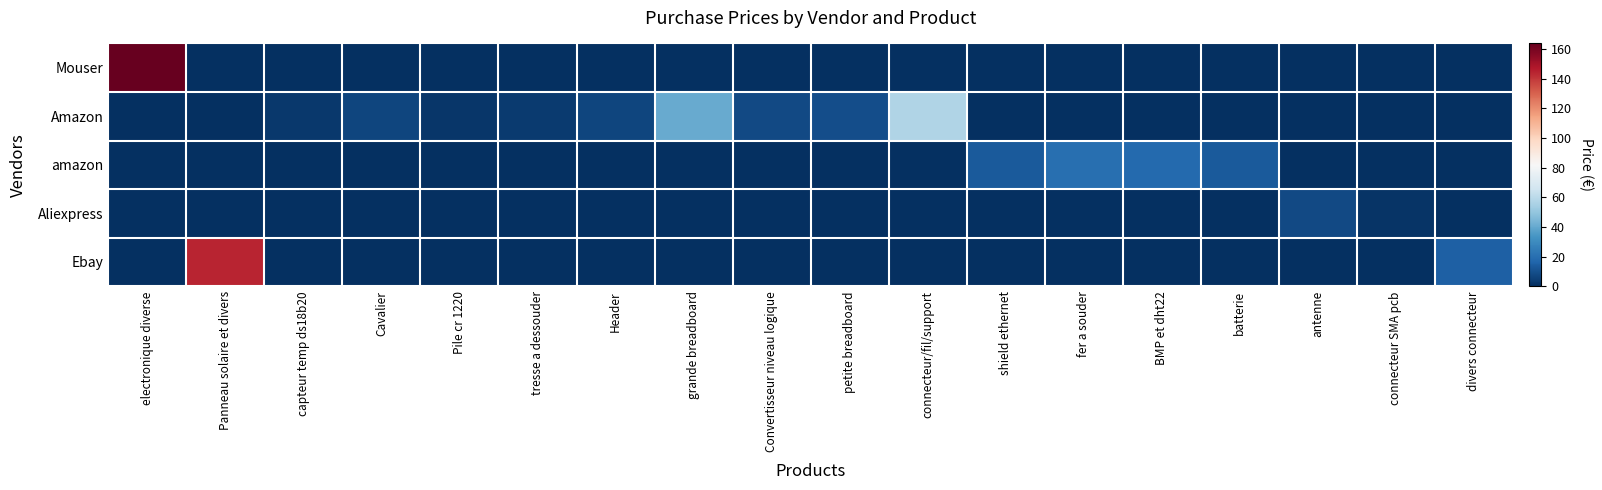

At how many categories does at least one series exceed 39?

4